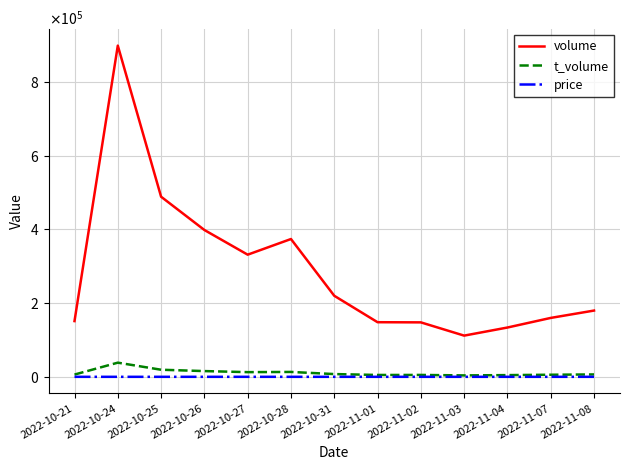

True or false: price has a value of 7.0 at 2022-10-24.

False